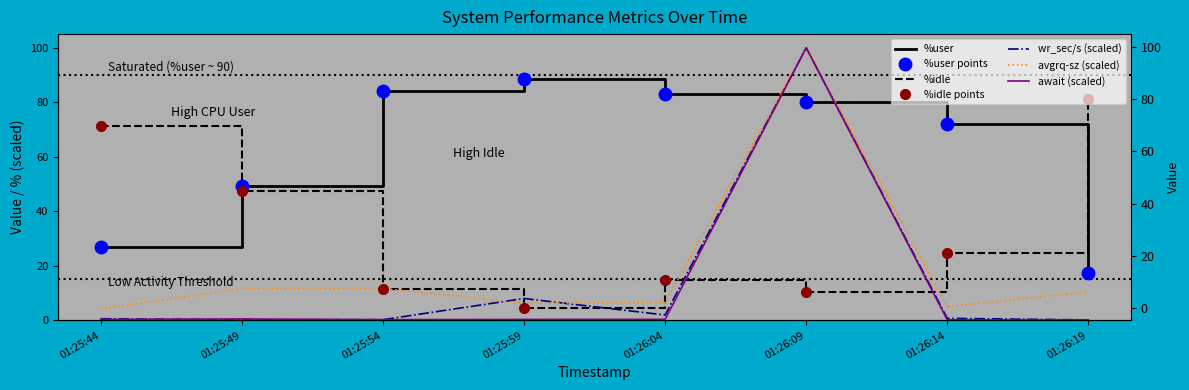

At which label does %idle first exceed 24?

01:25:44